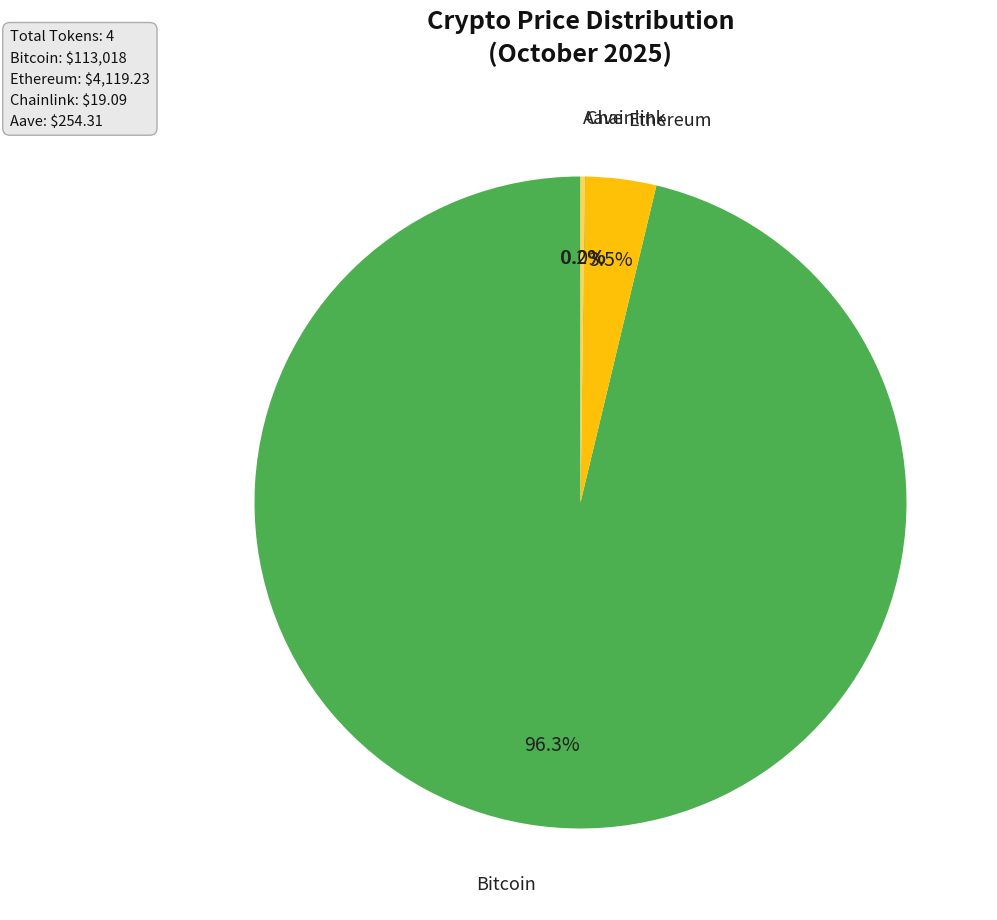

Does any single category account for the majority?

Yes